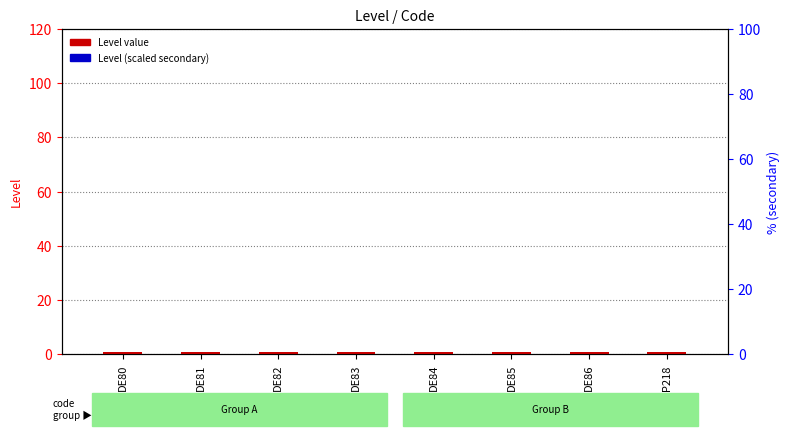

List the series in order of their peak value, highest first.

Level (primary), Level (secondary)